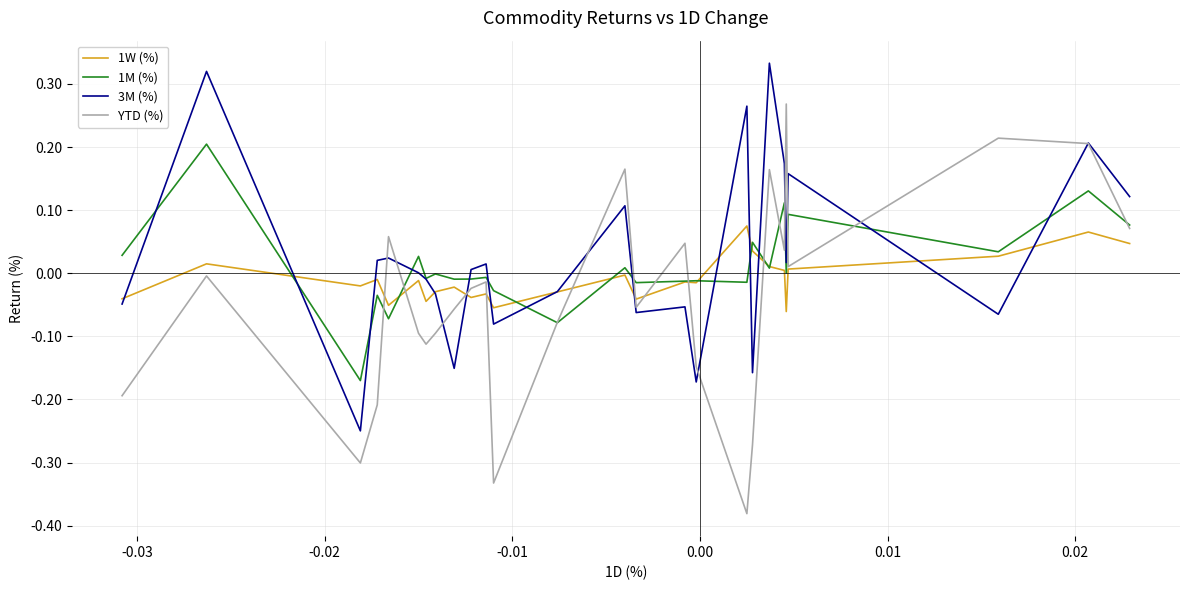

Which series has the largest total across all categories?

3M (%)